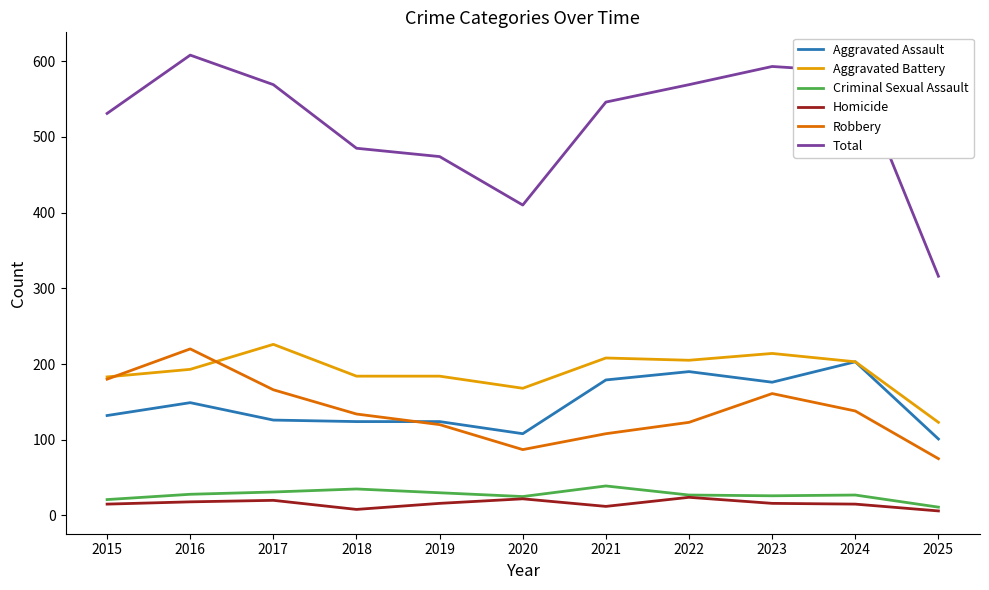

How many interior local valleys does the Robbery series have?

1